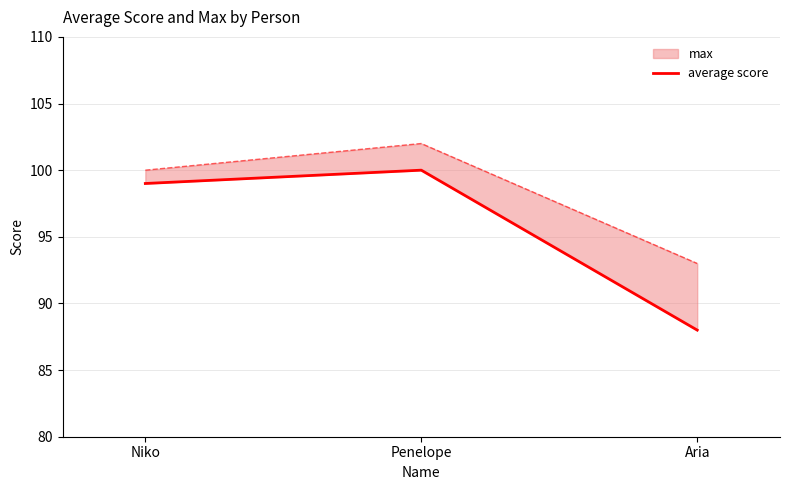

Reading right to left, transcribe all the data shown in this chart.

88	100	99